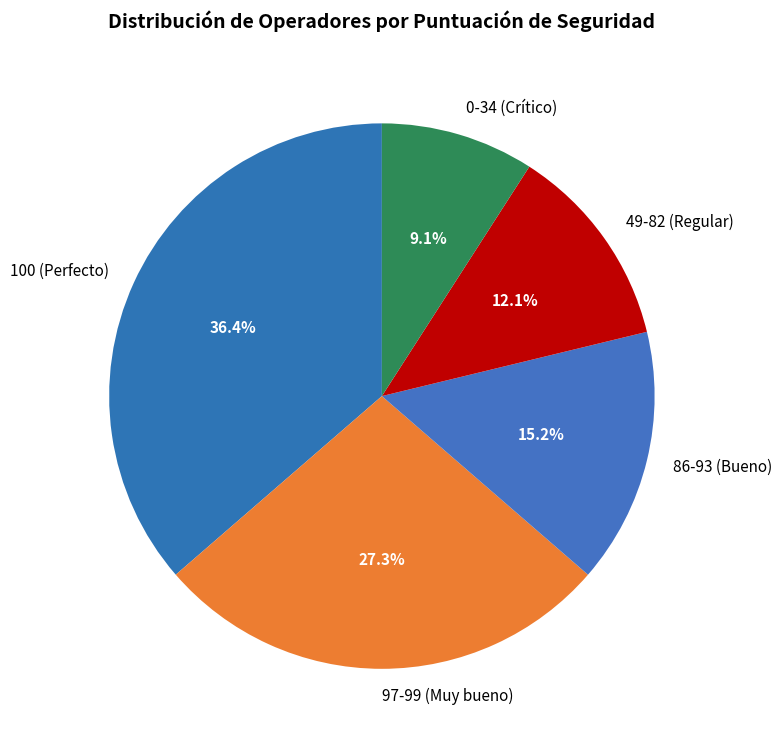

To the nearest percent, what is the average slice percentage?

20%